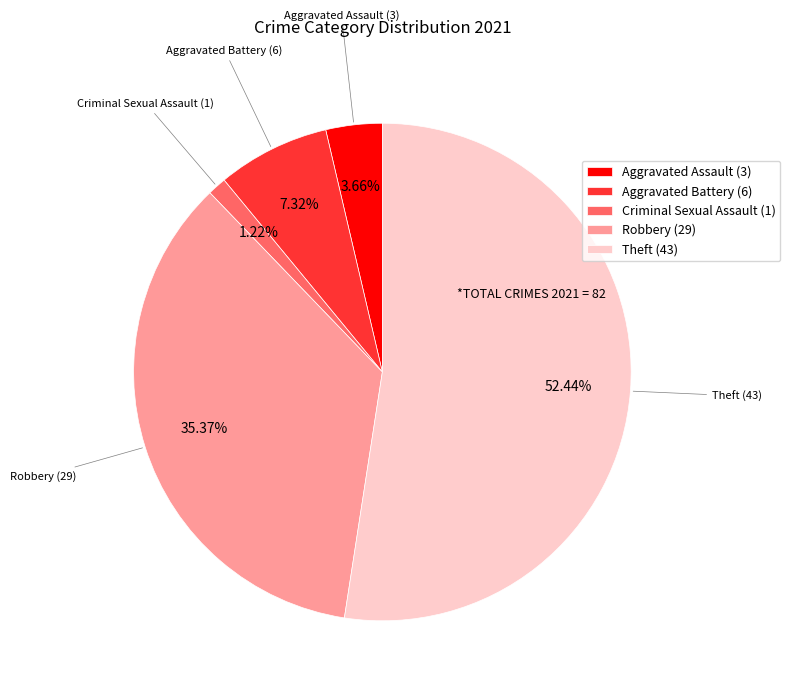

Count the number of slices in the pie.

5